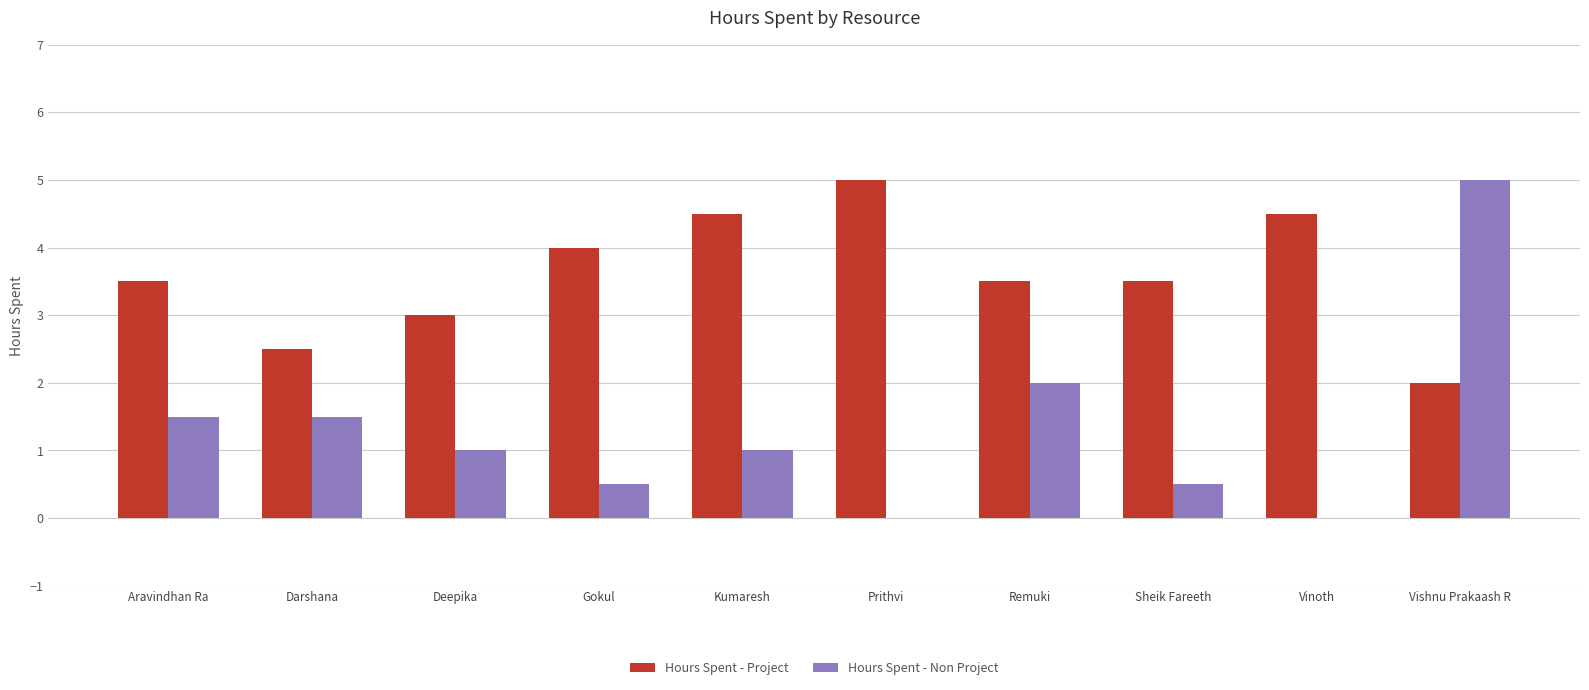

What is the spread (max minus min) of values at Prithvi?

5.0